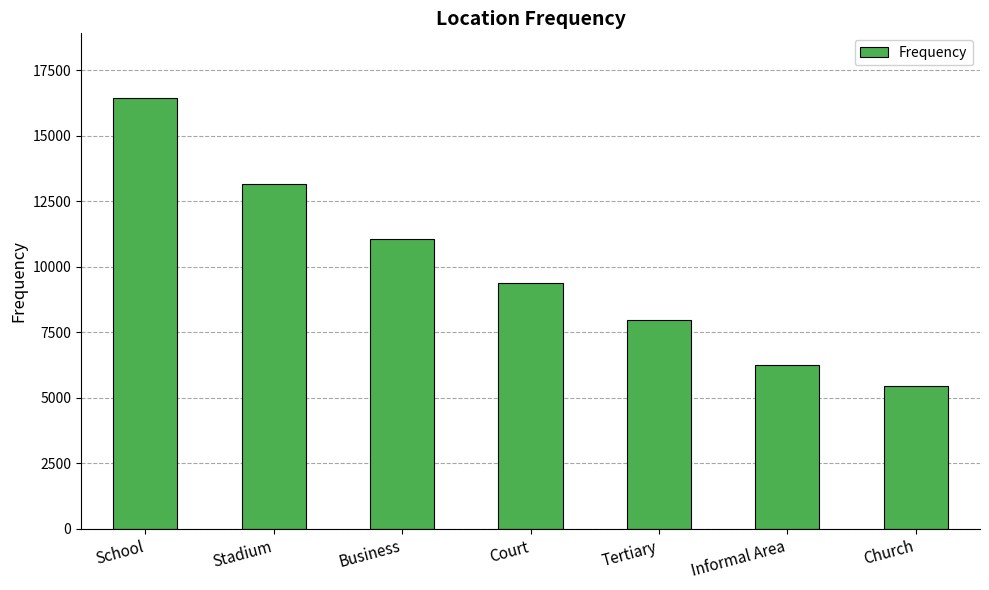

Where is the data nearest to the value 10936?

Business